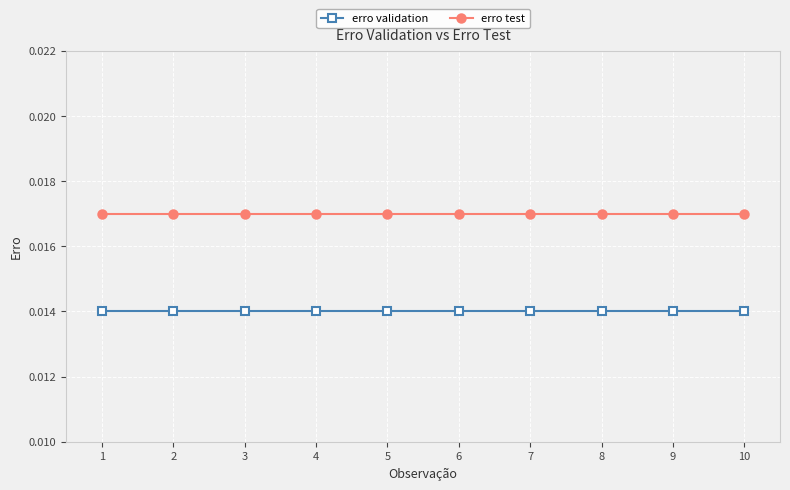

Count the number of data series in this chart.

2